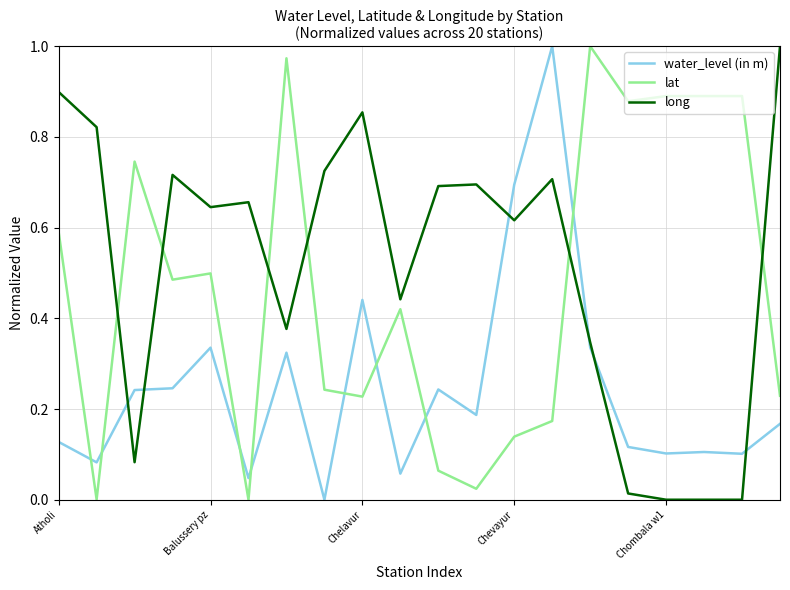

How many lines are shown in the chart?

3